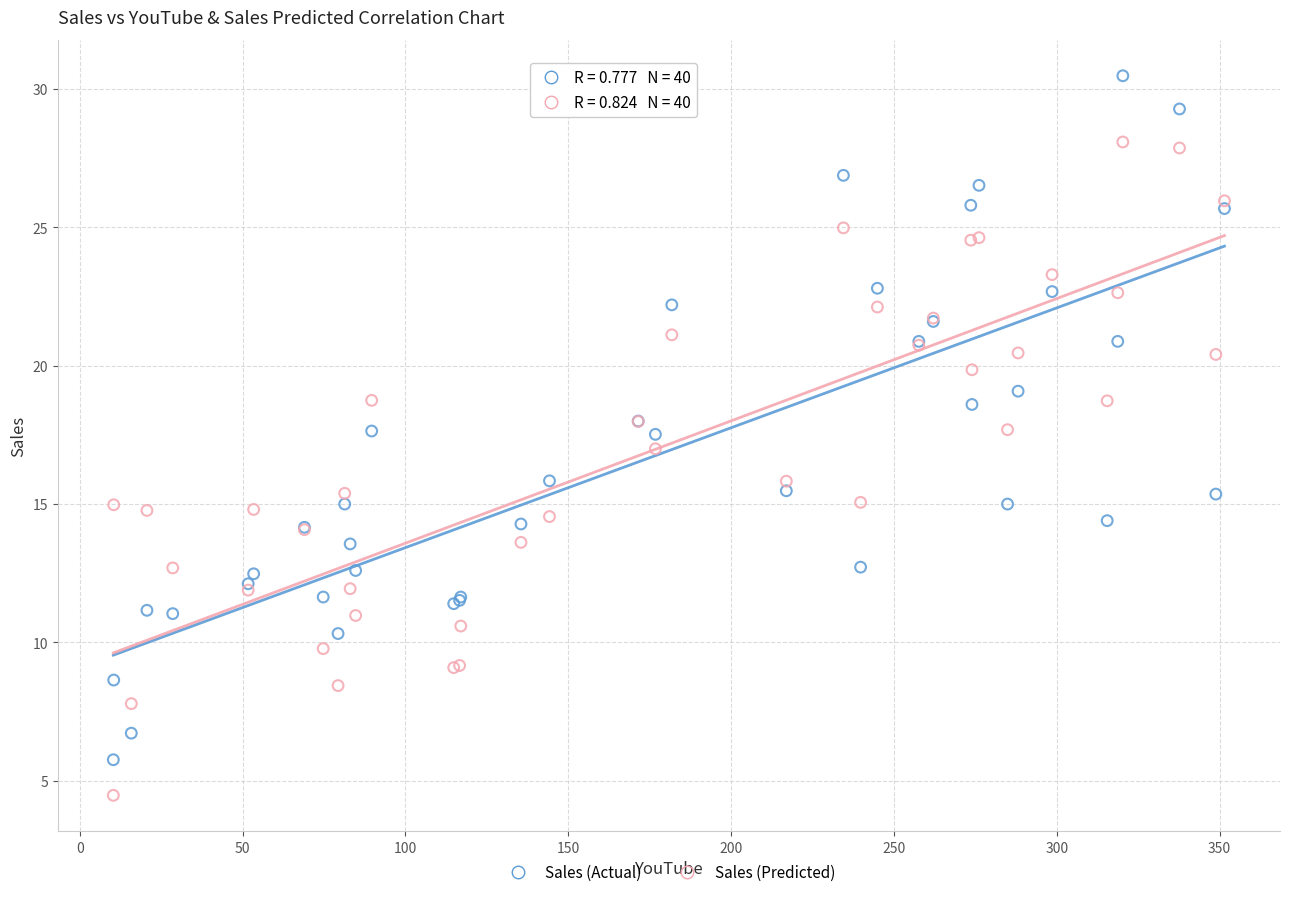

Which series contains the highest Y value?

Sales (Actual)